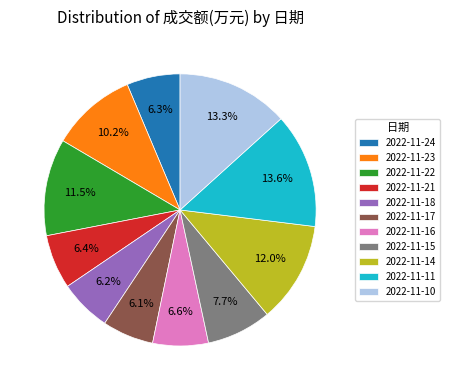

True or false: 2022-11-11 accounts for 24% of the total.

False